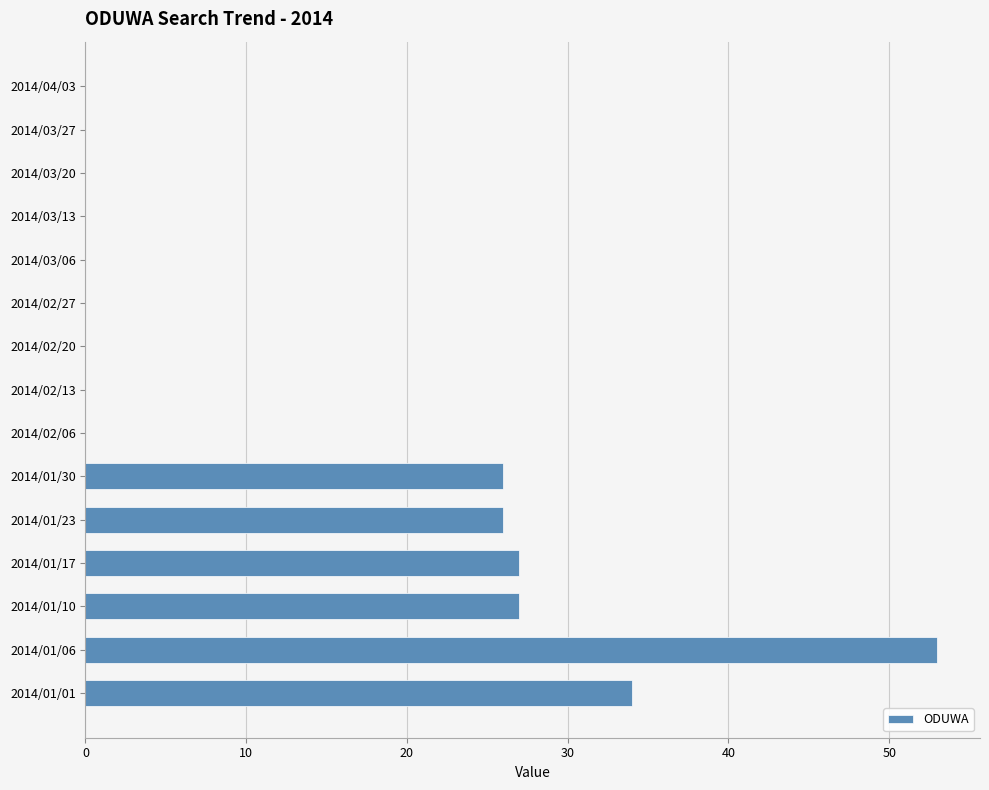

True or false: the data shows 25 at 2014/03/27.

False